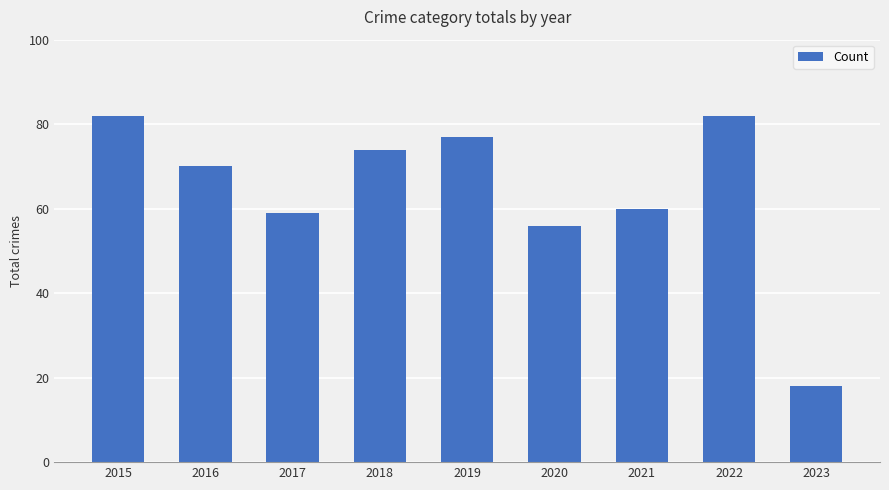

What is the maximum value shown in the chart?

82